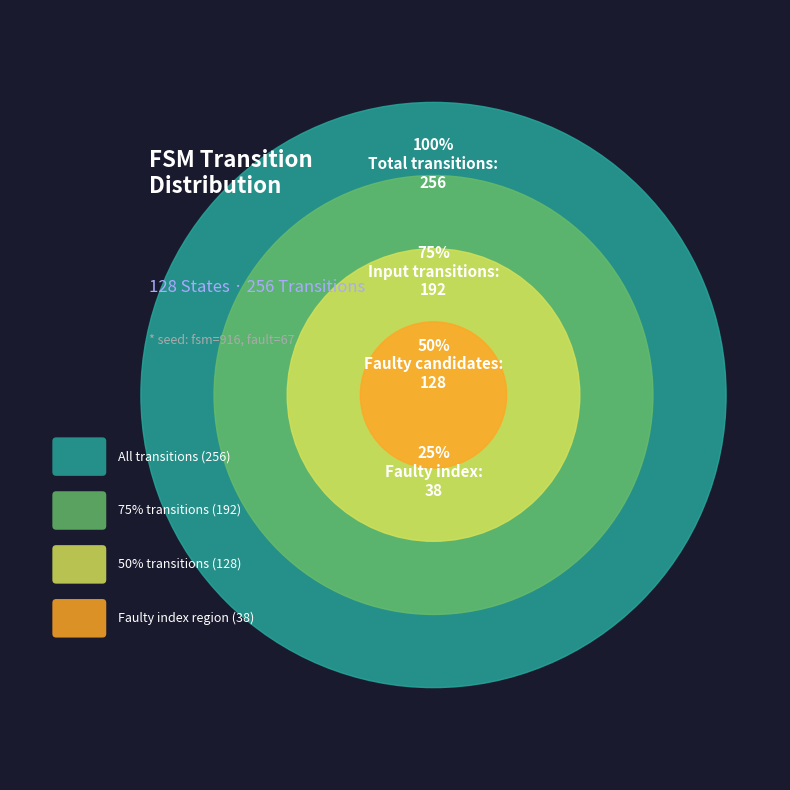

Is there any slice that represents more than half of the pie?

No